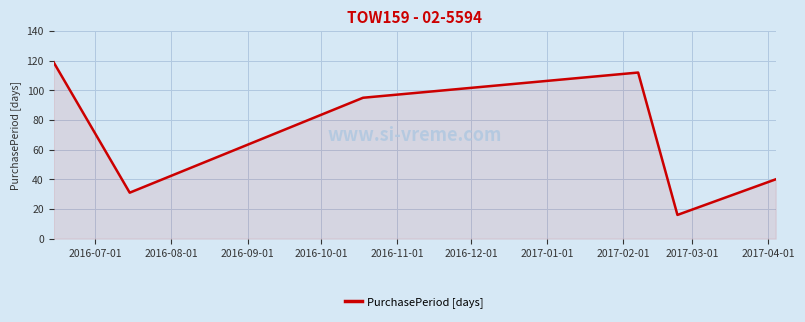

Does the chart have visible grid lines?

Yes